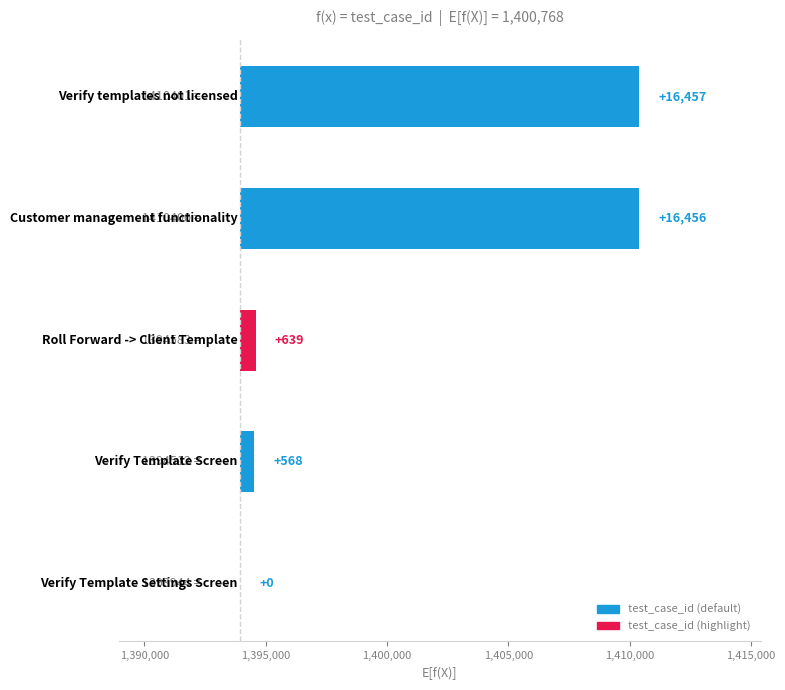

Where is the data nearest to the value 8228?

1,395,000